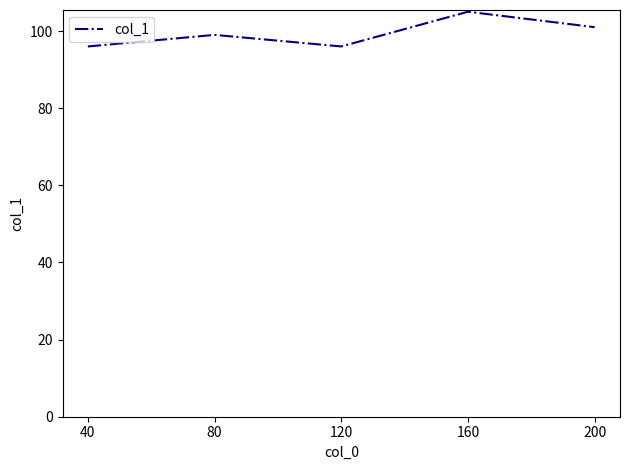

What is the minimum value shown in the chart?

96